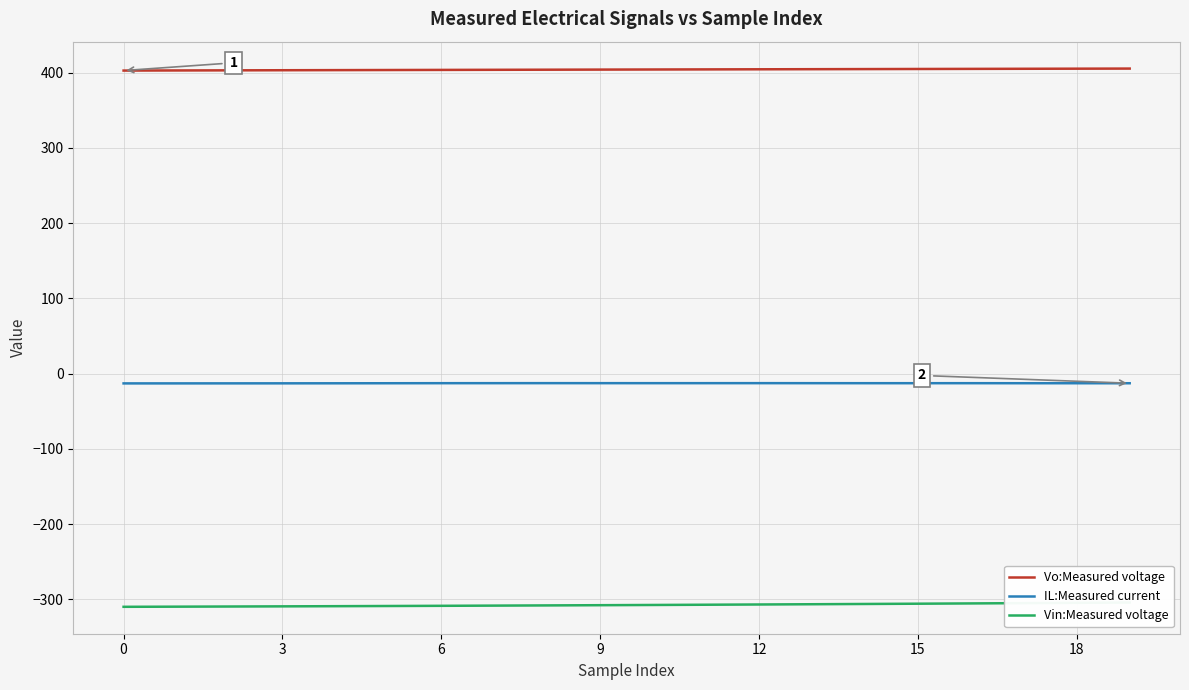

The Vo:Measured voltage series shows 402.8 at 0. True or false?

True